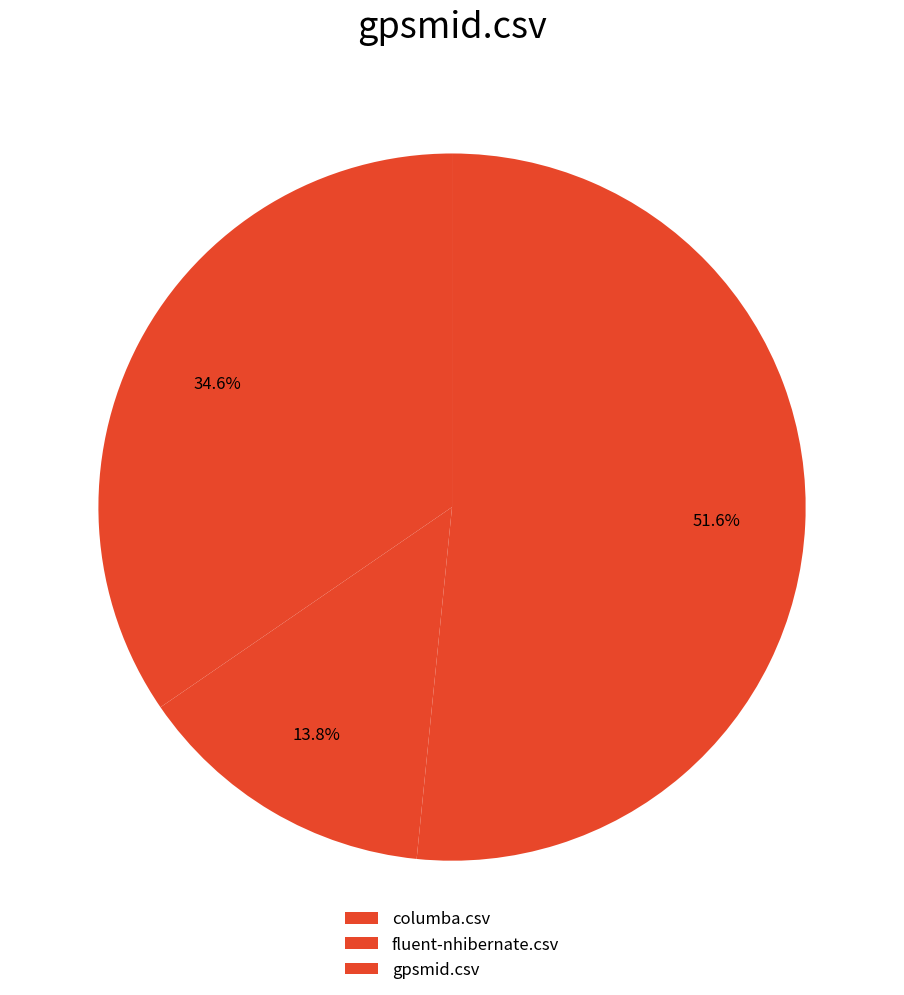

What is the largest slice in the pie chart?

gpsmid.csv